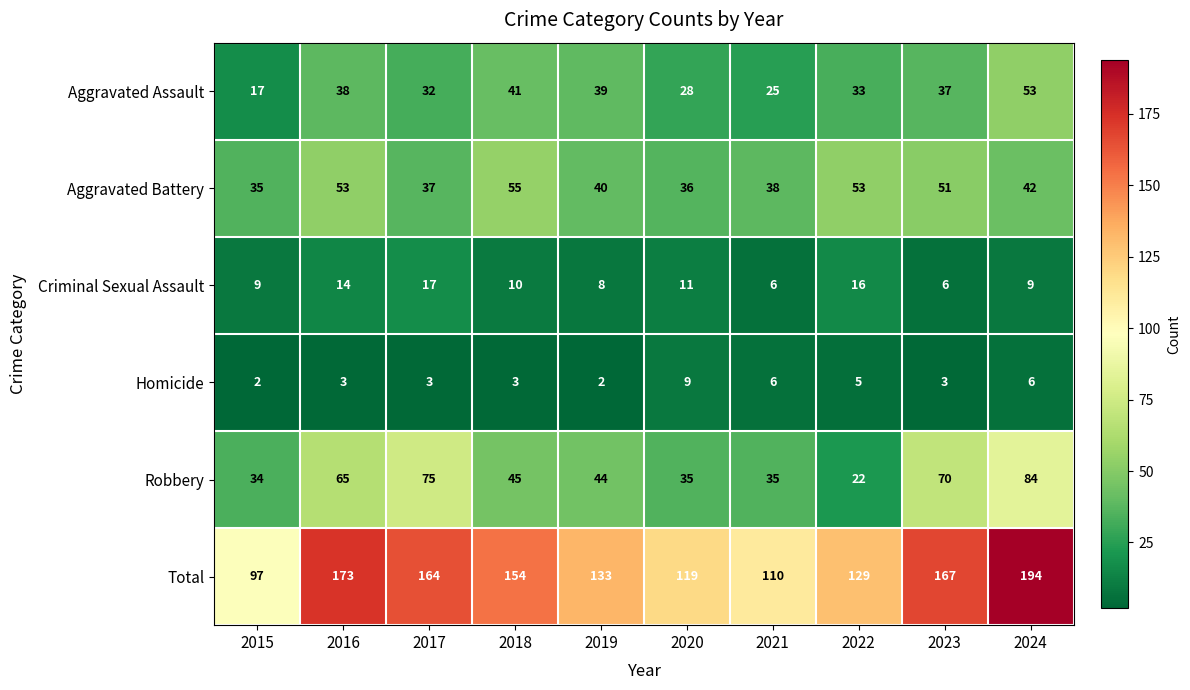

At 2018, list the series in order from smallest to largest.

Homicide, Criminal Sexual Assault, Aggravated Assault, Robbery, Aggravated Battery, Total